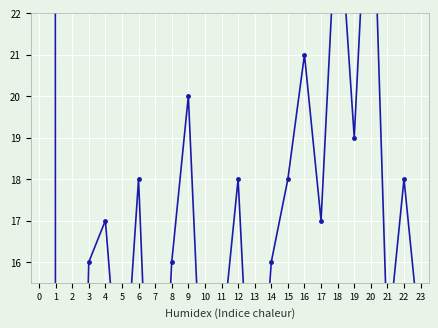

List the labels in order of value, smallest first.

1, 2, 7, 13, 10, 5, 11, 21, 23, 3, 8, 14, 4, 17, 6, 12, 15, 22, 19, 9, 16, 18, 20, 0